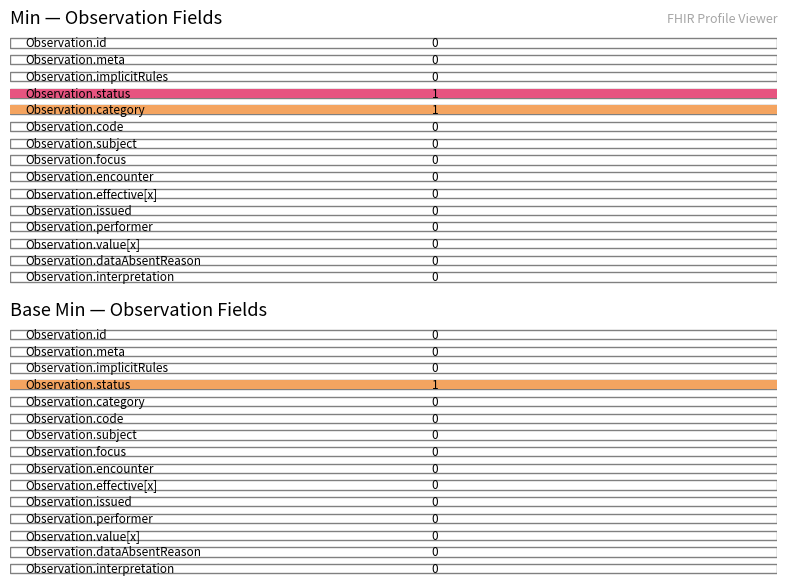

List the labels in order of Base Min value, smallest first.

Observation.id, Observation.meta, Observation.implicitRules, Observation.category, Observation.code, Observation.subject, Observation.focus, Observation.encounter, Observation.effective[x], Observation.issued, Observation.performer, Observation.value[x], Observation.dataAbsentReason, Observation.interpretation, Observation.status